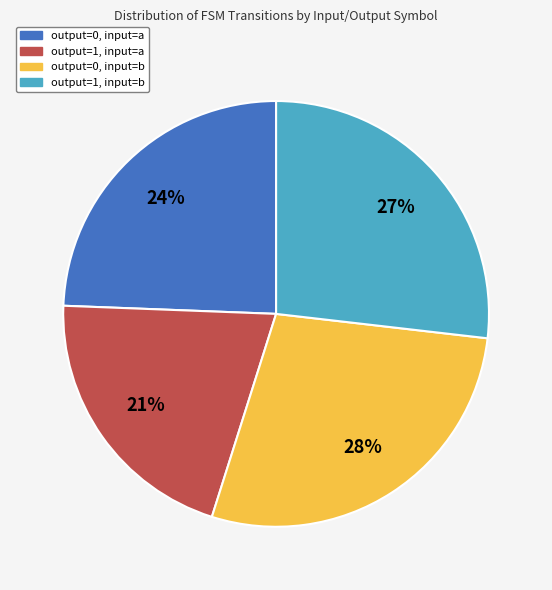

Rank the categories by value from lowest to highest.

output=1, input=a, output=0, input=a, output=1, input=b, output=0, input=b